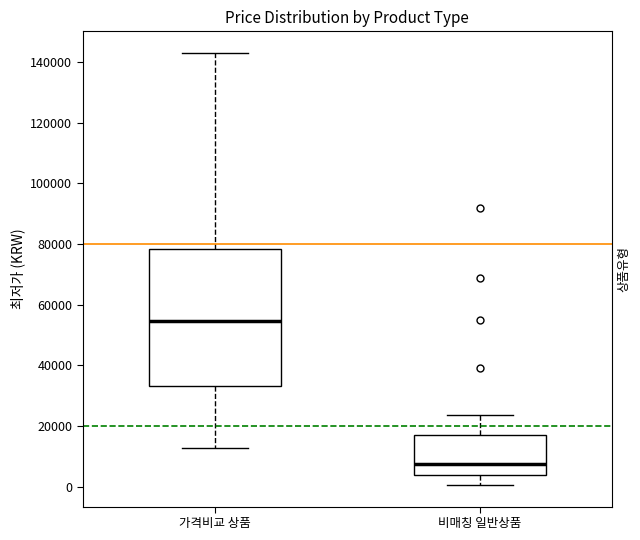

Reading left to right, transcribe this box plot: for each box, give where its median line is, the range the box spans, and where its two whiskers end, as read against the y-axis. The values are not printed on the chart, so give them approximately, as read against the axis.

가격비교 상품: median 54000, box 34000 to 78000, whiskers 12000 to 144000
비매칭 일반상품: median 8000, box 4000 to 18000, whiskers 0 to 24000